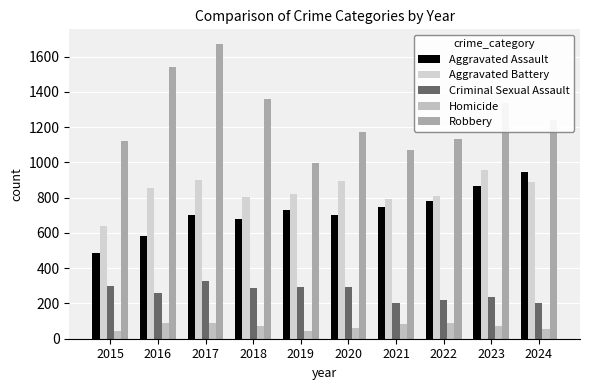

Which category has the highest value across all series?

2017